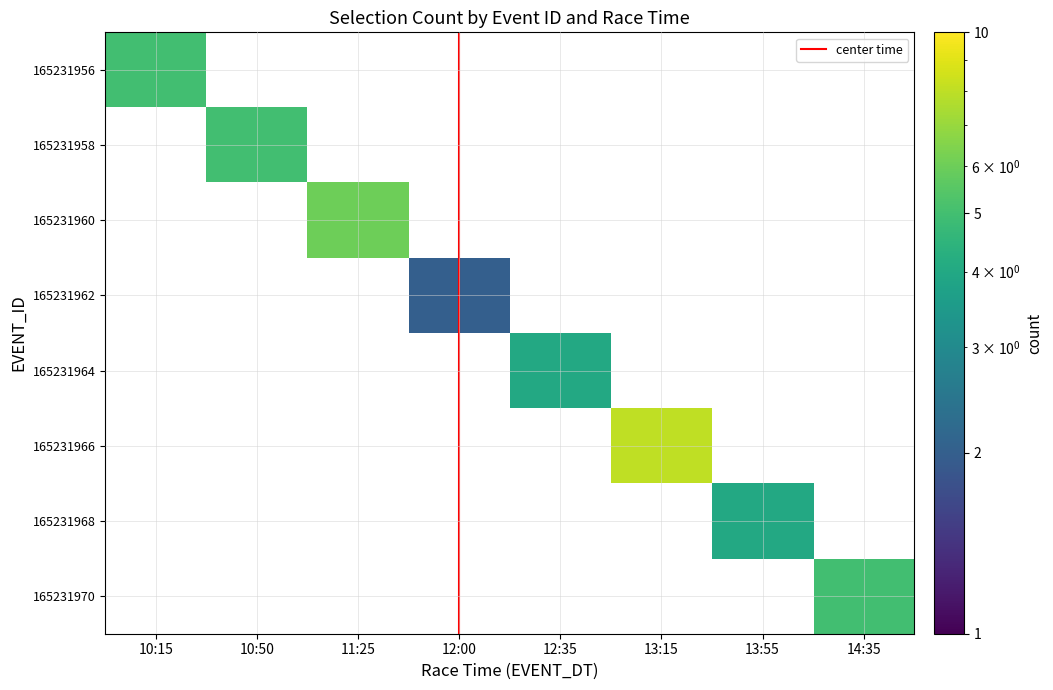

List the labels in order of 165231962 value, smallest first.

10:15, 10:50, 11:25, 12:35, 13:15, 13:55, 14:35, 12:00